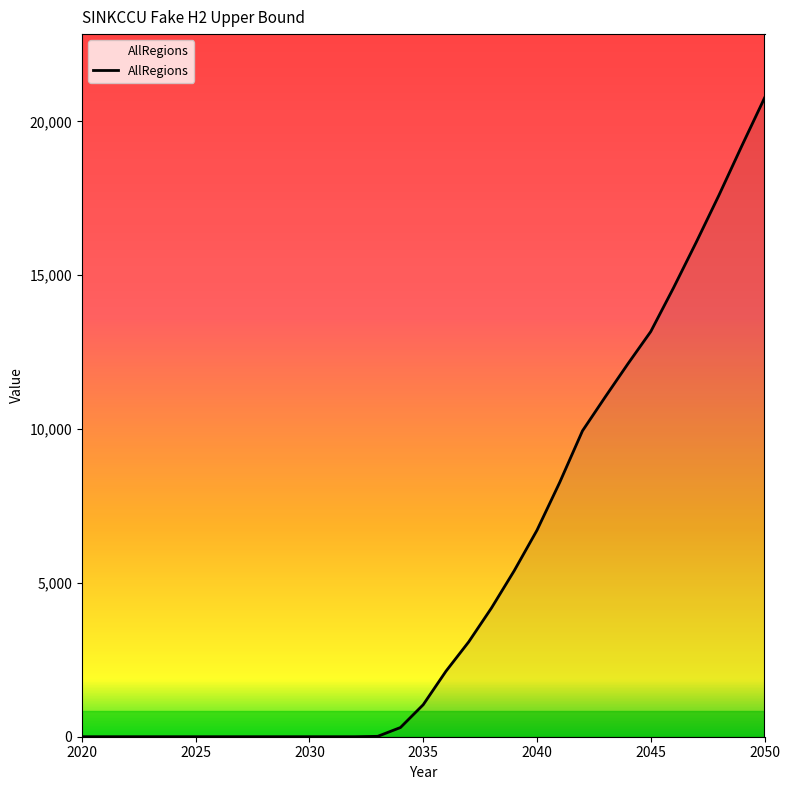

What is the greatest value displayed?

20757.8